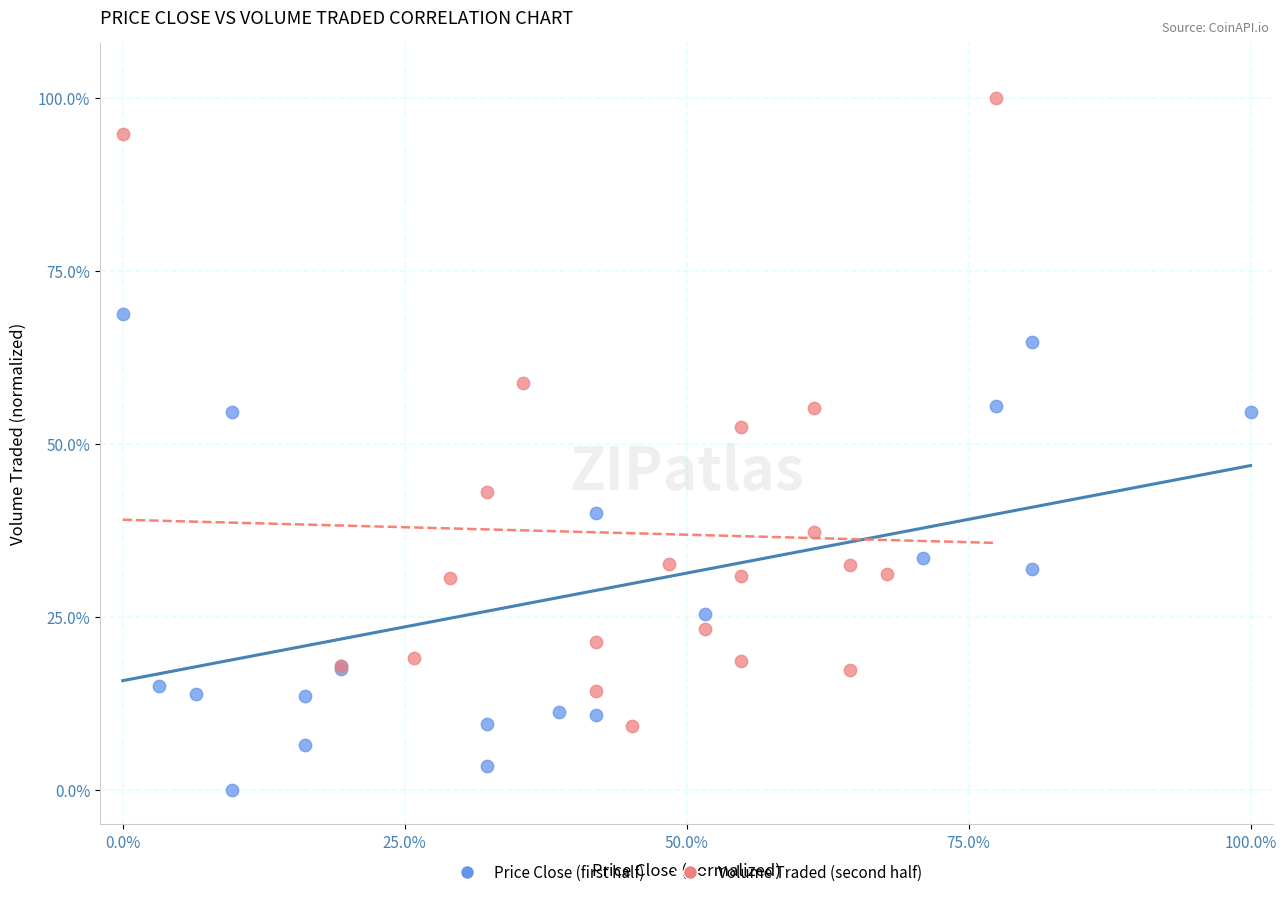

What are all the series names shown in the legend?

Price Close (first half), Volume Traded (second half)